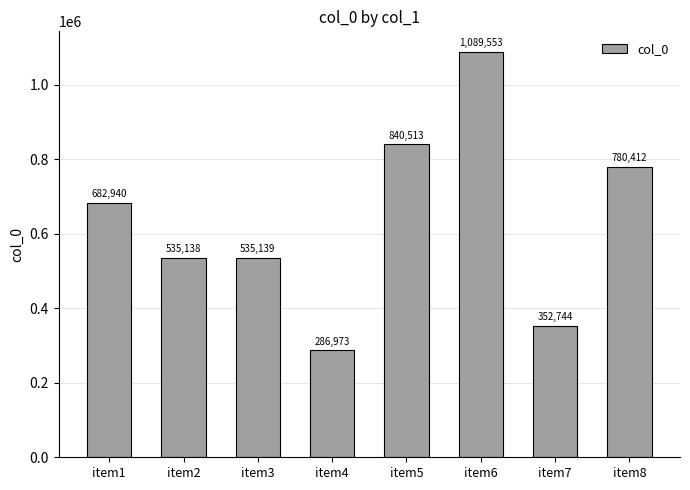

The chart shows a value of 778474 at item3. True or false?

False